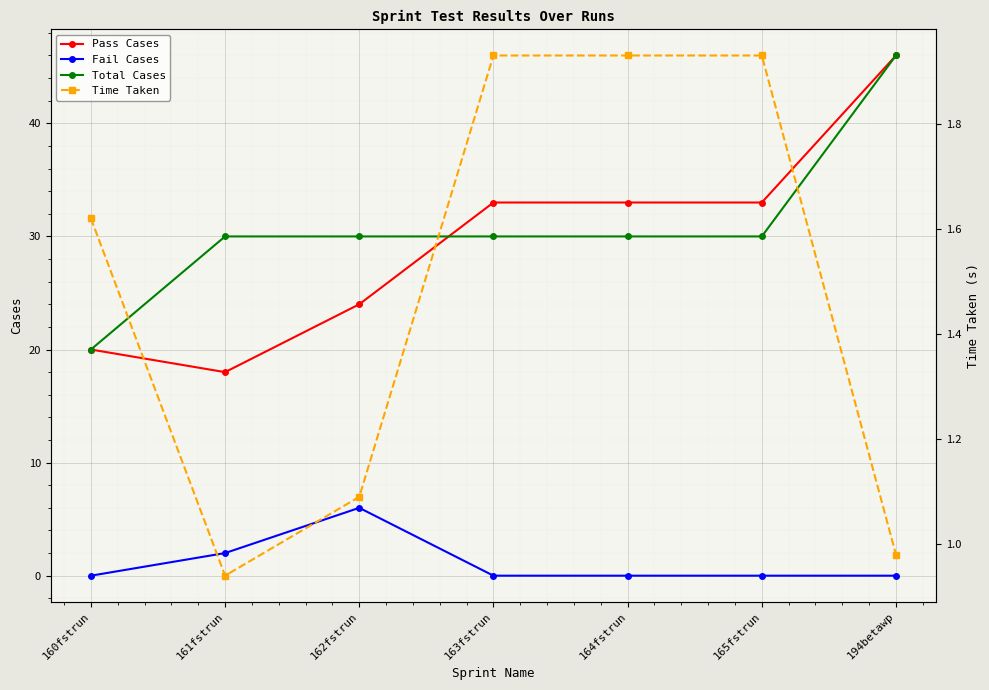

True or false: Pass Cases and Time Taken intersect in this chart.

False